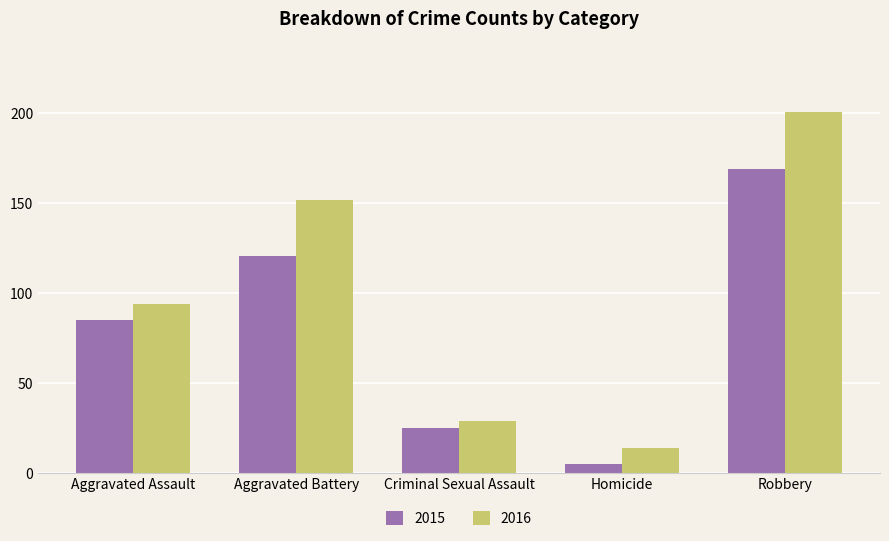

Reading left to right, transcribe all the data shown in this chart.

2015: 85	121	25	5	169
2016: 94	152	29	14	201